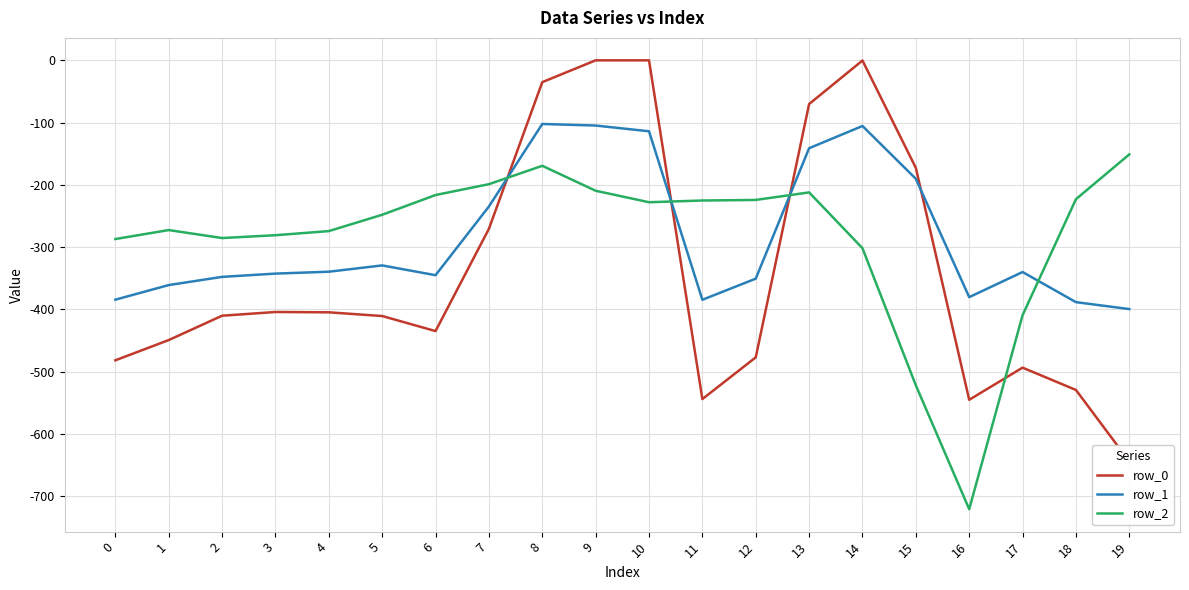

What are all the series names shown in the legend?

row_0, row_1, row_2